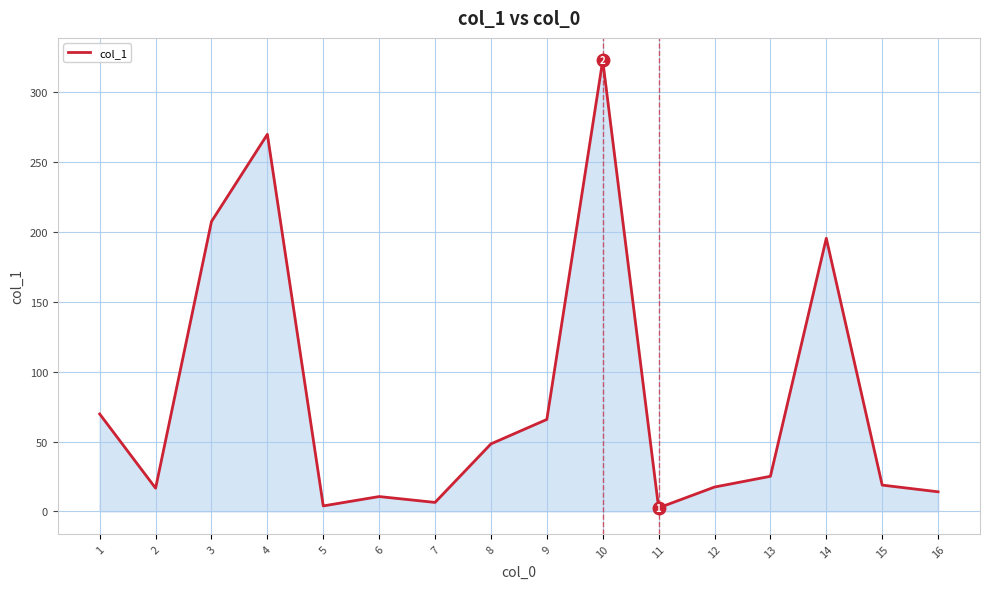

True or false: the data shows 80.8 at 14.

False